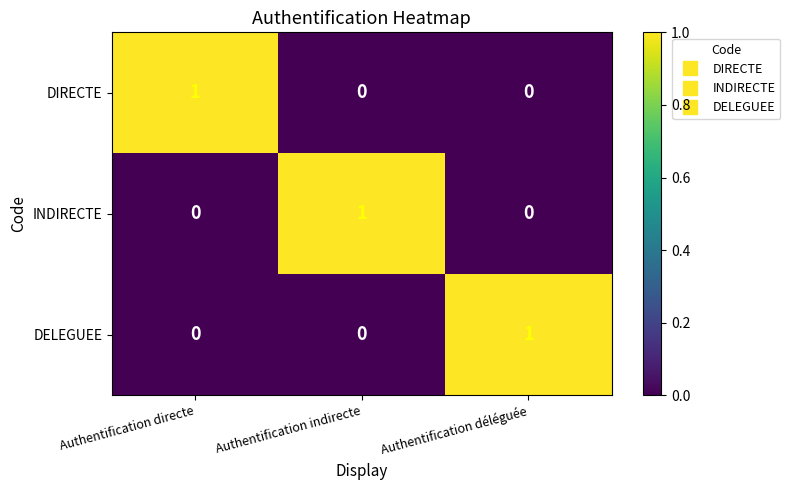

Is the value of INDIRECTE at Authentification indirecte greater than the value of DIRECTE at Authentification déléguée?

Yes